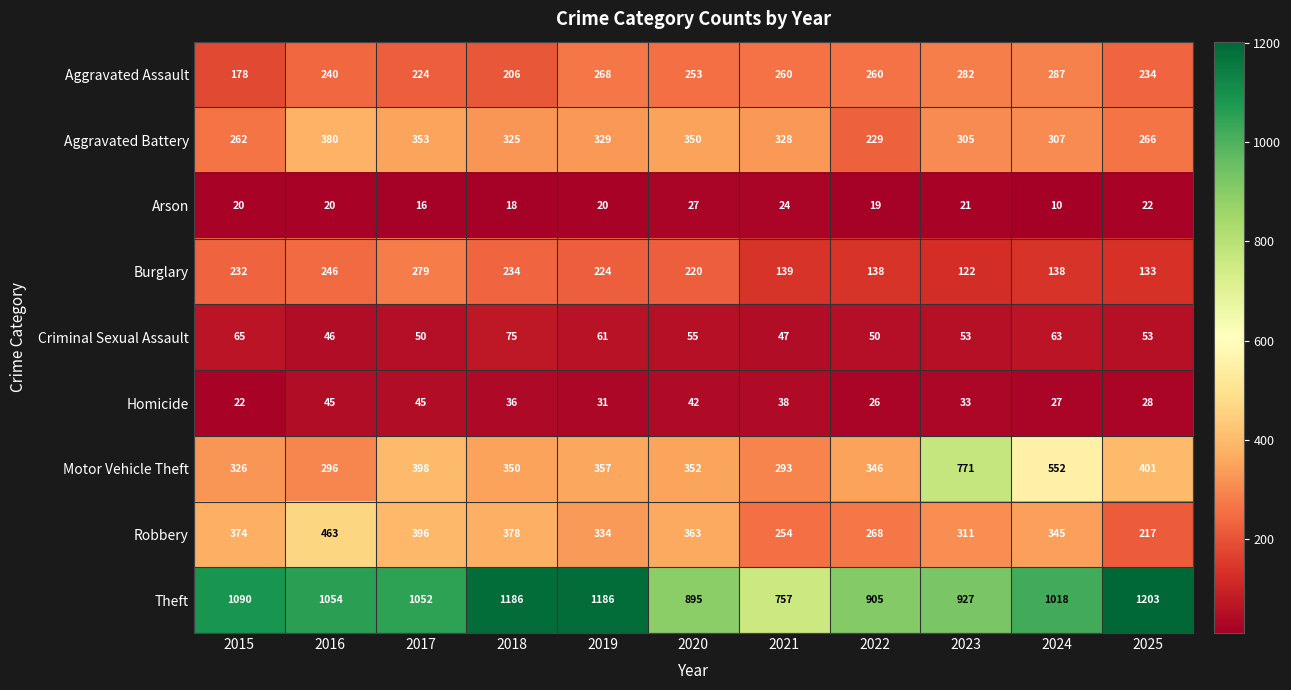

What is the difference between the highest and lowest values at 2016?

1034